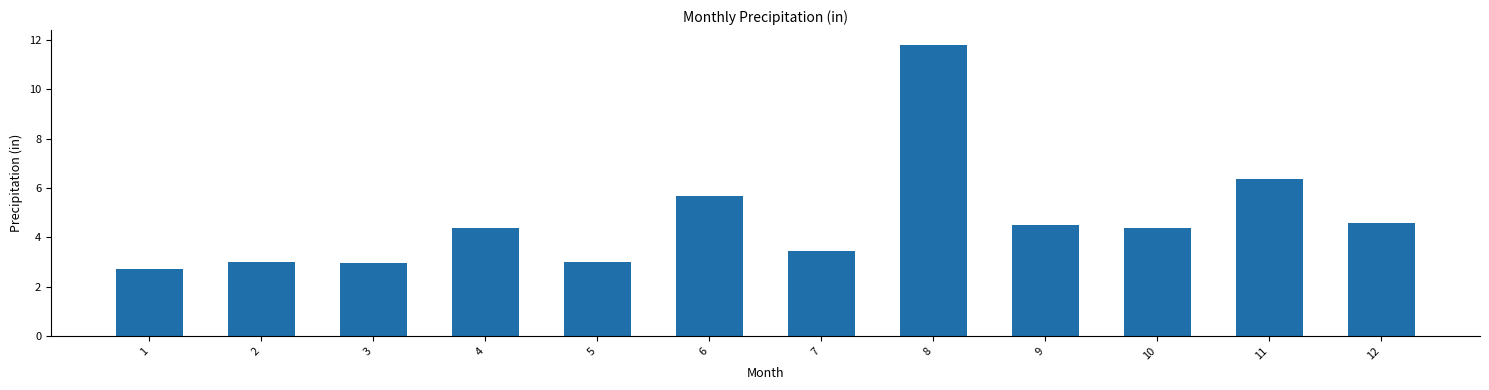

What is the maximum value shown in the chart?

11.8